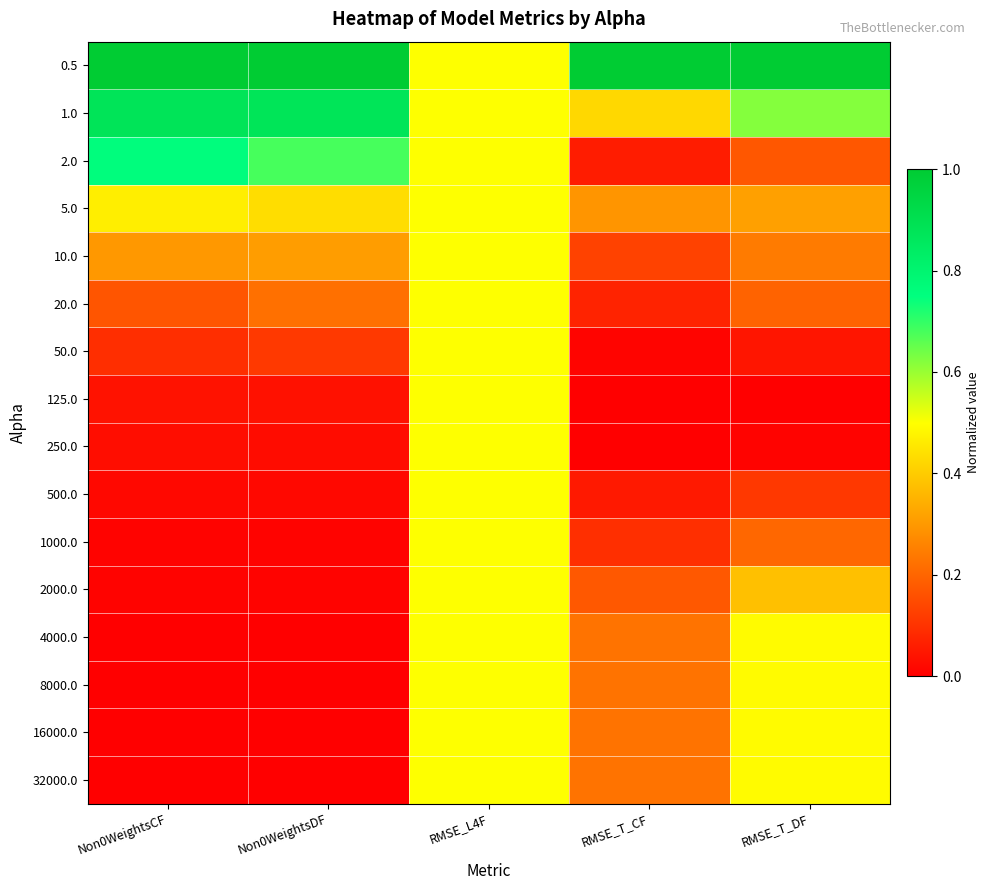

Between RMSE_L4F and Non0WeightsCF, which is larger?

Non0WeightsCF